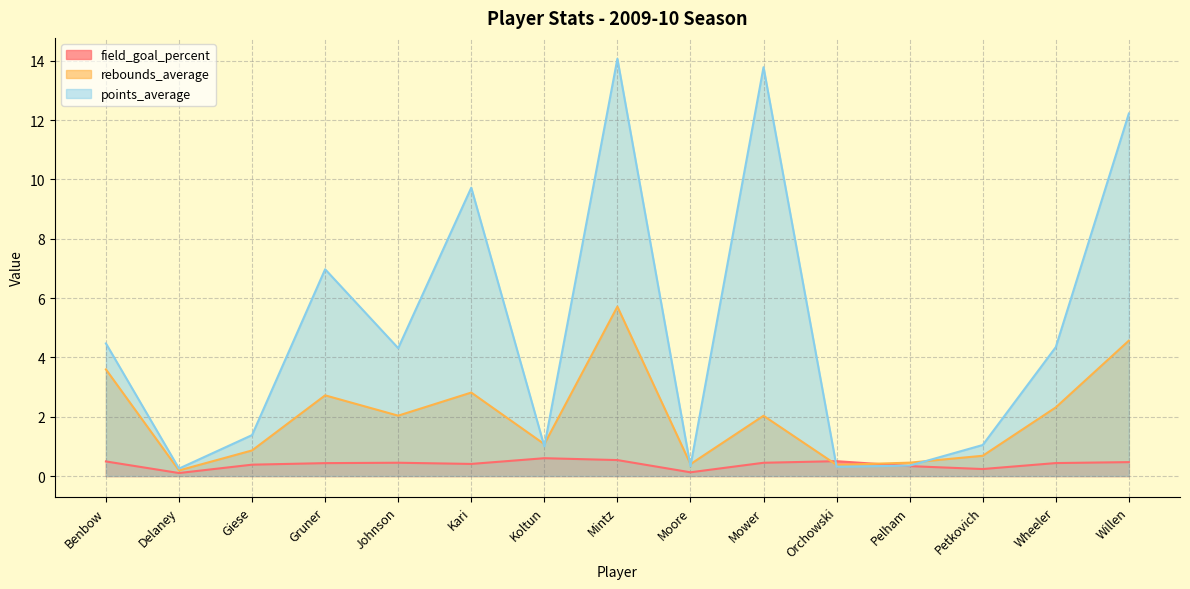

At which category does the chart reach its peak across all series?

Mintz